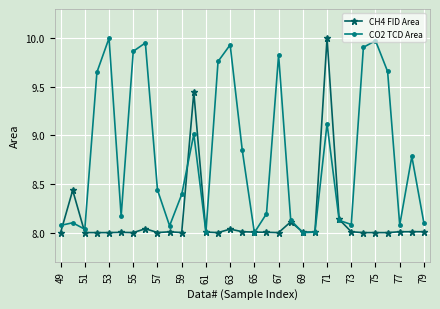

True or false: CH4 FID Area has more than 2 points higher than both neighbors.

True